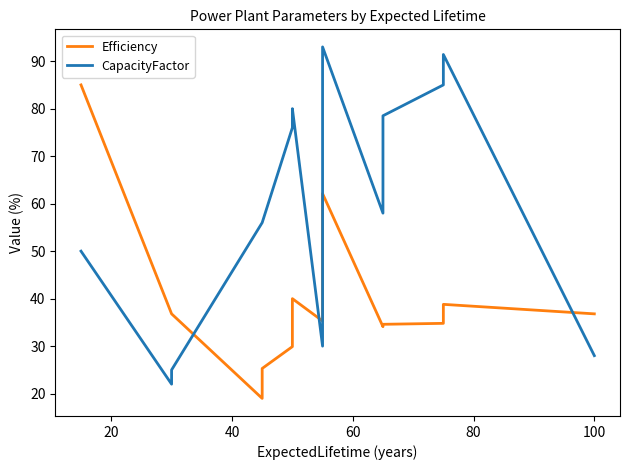

What is the average value of the CapacityFactor series?

61.3